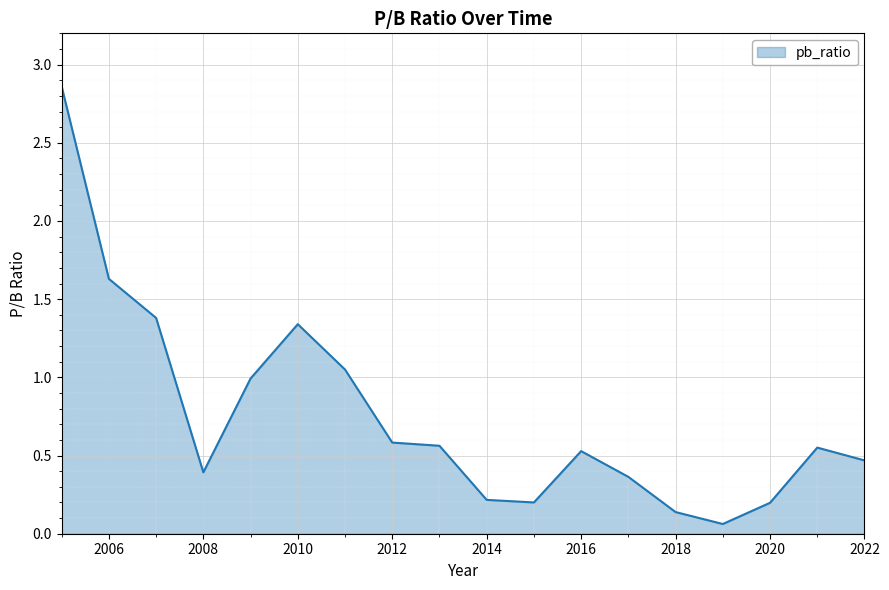

What is the difference between the maximum and minimum values?

2.8